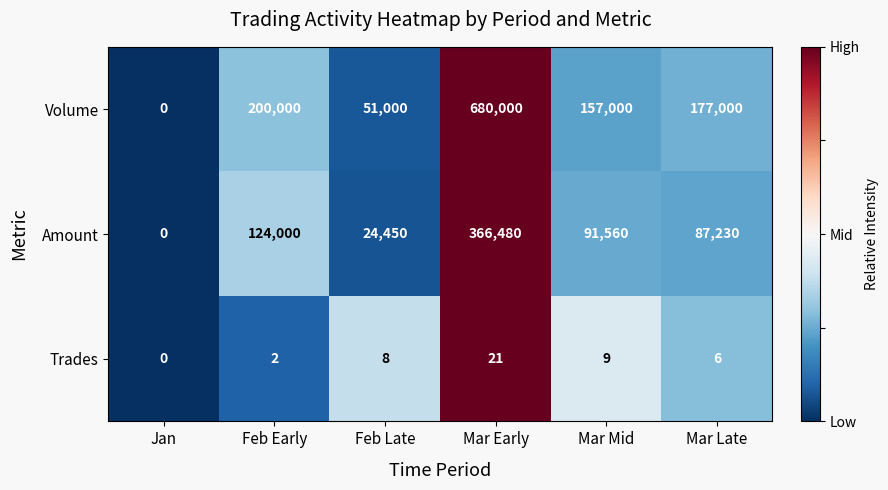

What is the total value across all series at Mar Mid?

248569